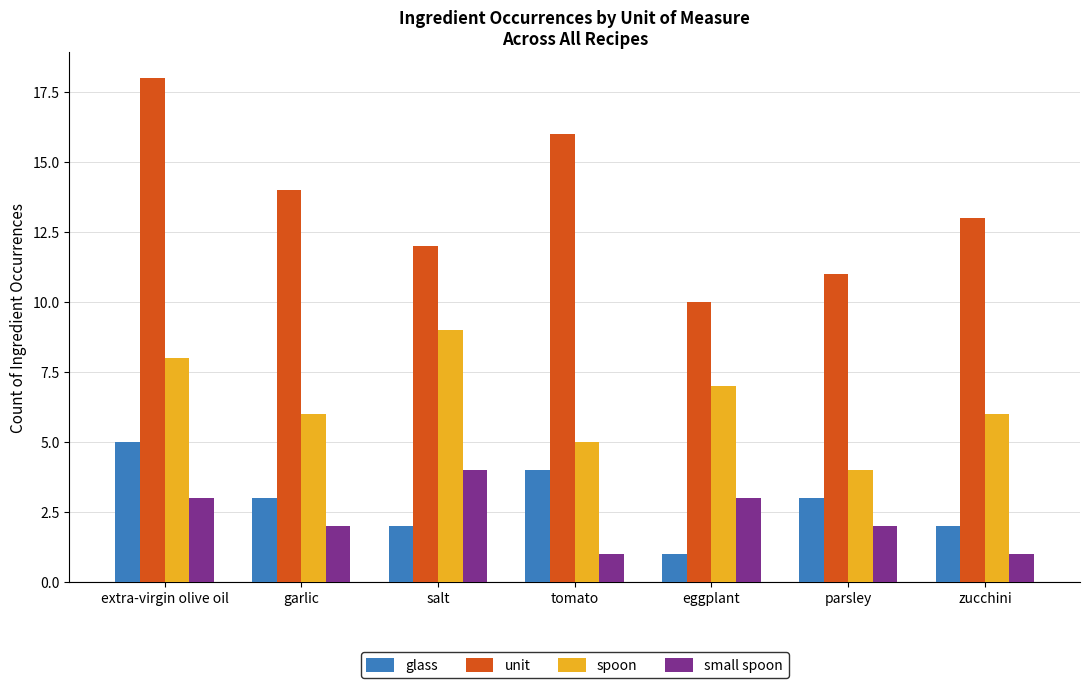

At which label does spoon reach its minimum?

parsley